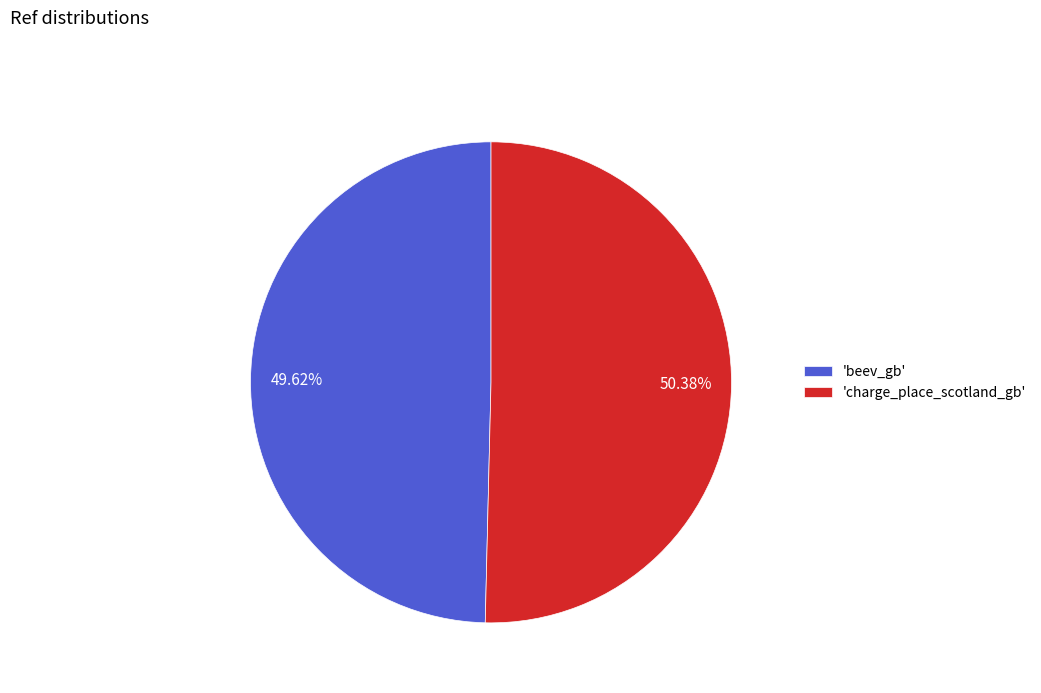

To the nearest percent, what is the average slice percentage?

50%